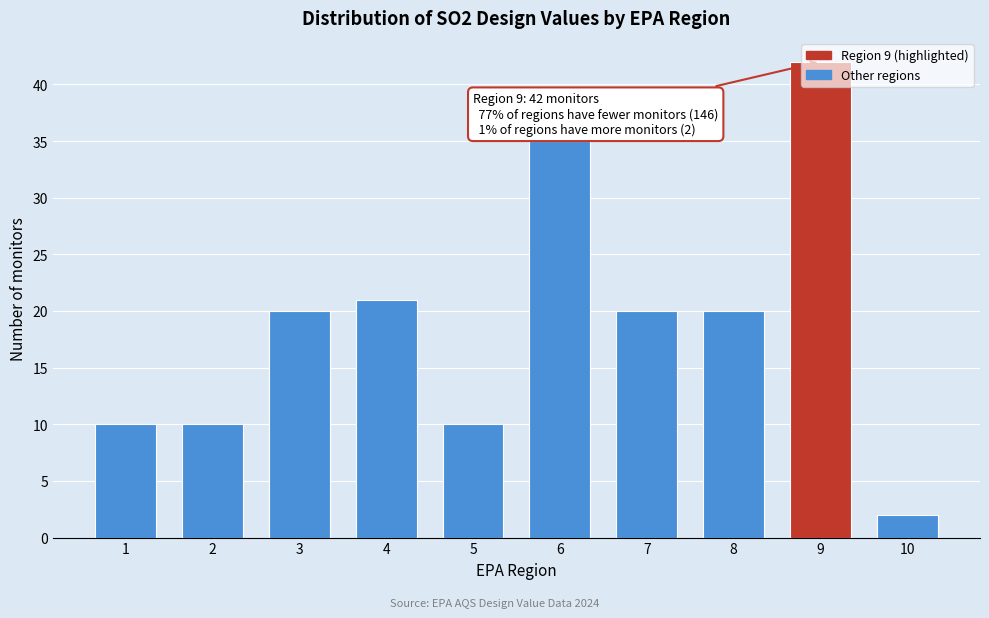

Which label corresponds to the largest value in the chart?

9